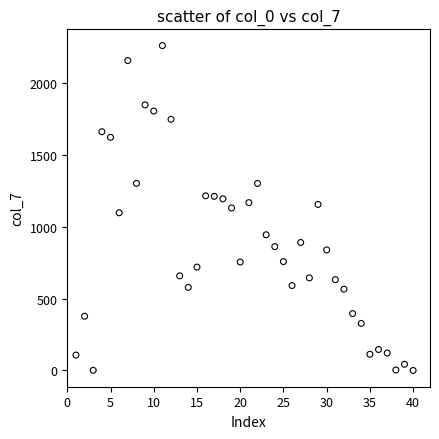

What is the range of Y values (max minus min)?

2261.0